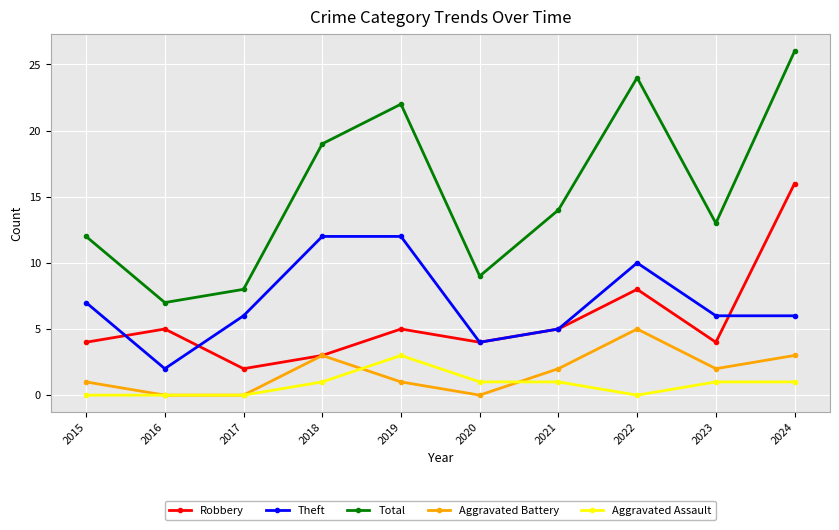

Which category has the highest value in the Robbery series?

2024